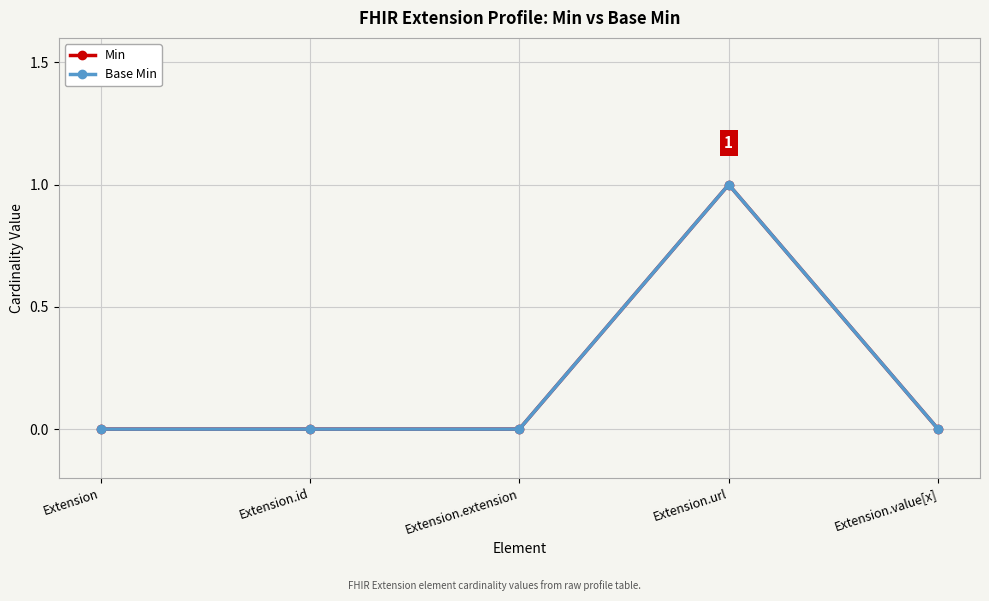

Does the chart have visible grid lines?

Yes